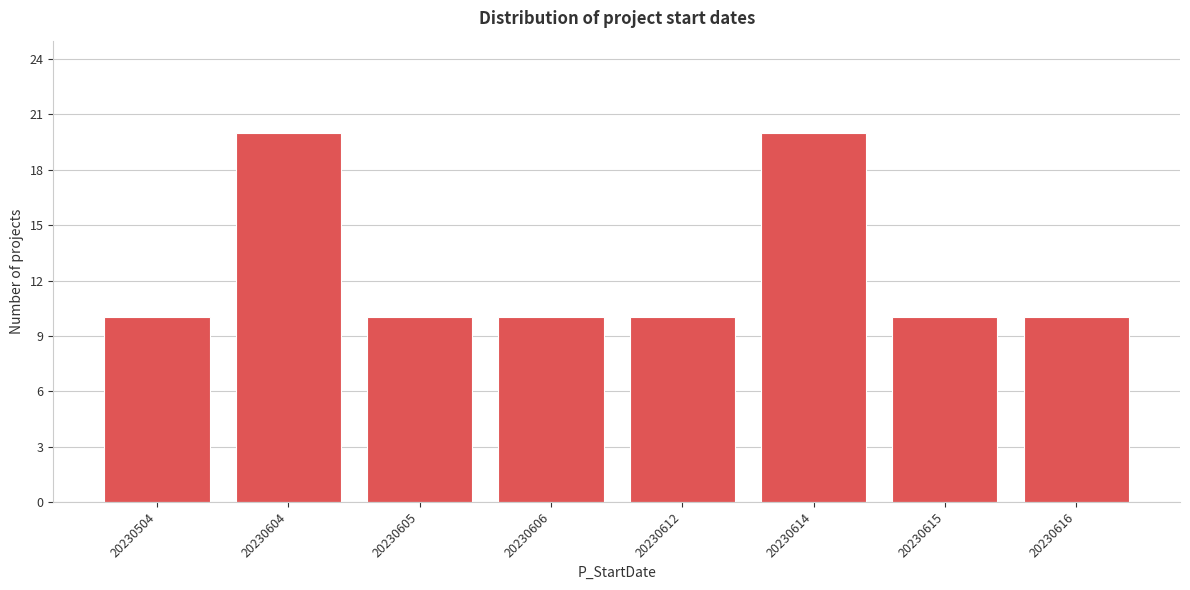

Reading left to right, extract all data points from this chart.

10	20	10	10	10	20	10	10